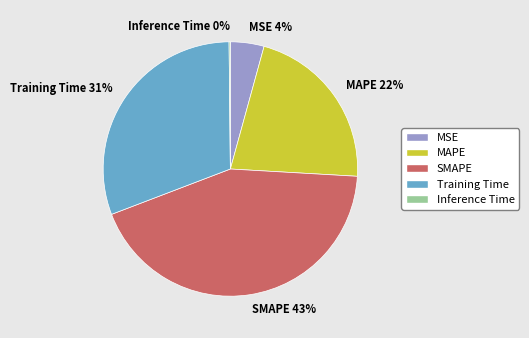

To the nearest percent, what is the difference between the largest and smallest slice percentages?

43%